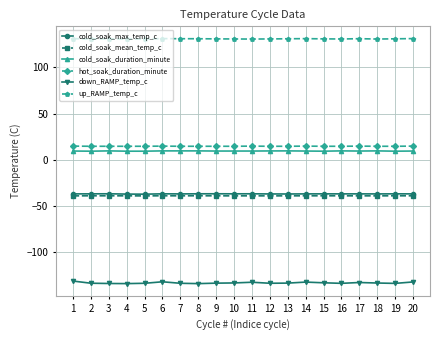

True or false: cold_soak_mean_temp_c has more than 2 points higher than both neighbors.

True